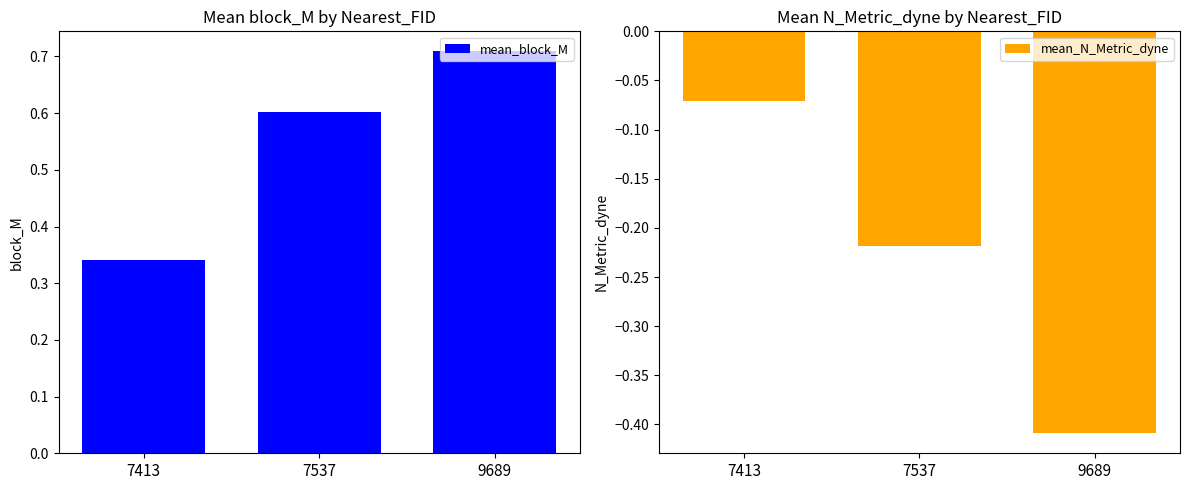

Reading right to left, transcribe all the data shown in this chart.

mean_block_M: 0.7	0.6	0.3
mean_N_Metric_dyne: -0.4	-0.2	-0.1